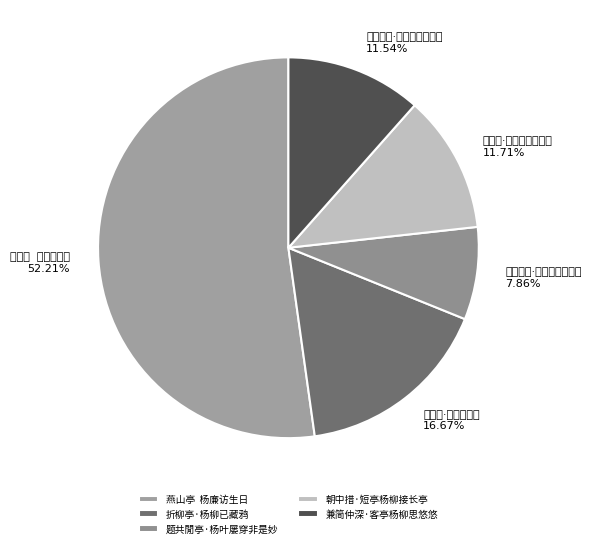

To the nearest percent, what is the combined percentage of 兼简仲深·客亭杨柳思悠悠 and 题共閒亭·杨叶屡穿非是妙?

19%